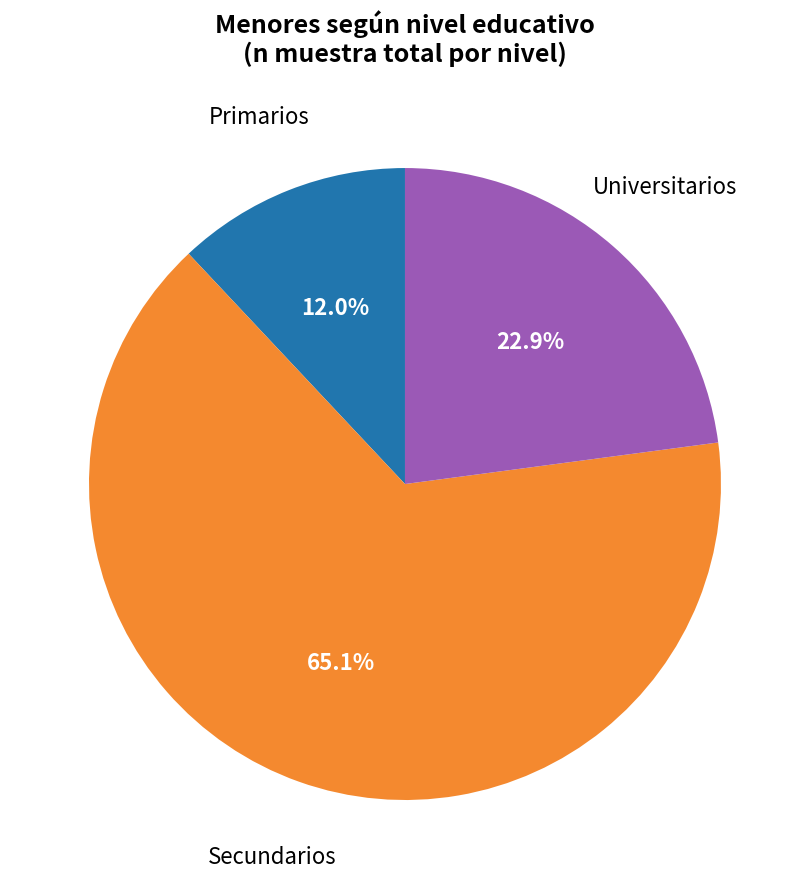

To the nearest percent, what is the average slice percentage?

33%